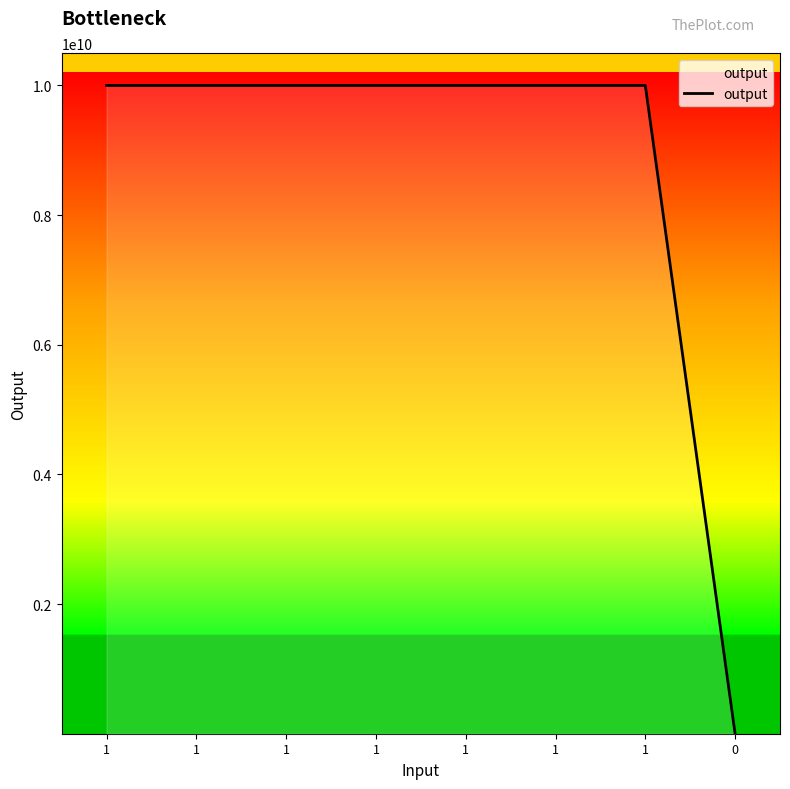

Count the number of data series in this chart.

1